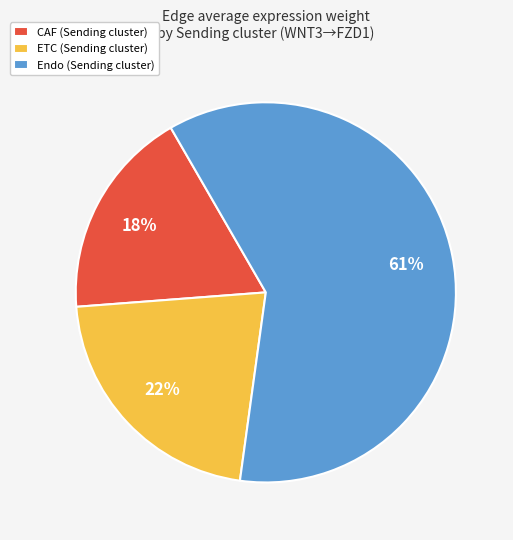

To the nearest percent, what is the average slice percentage?

33%